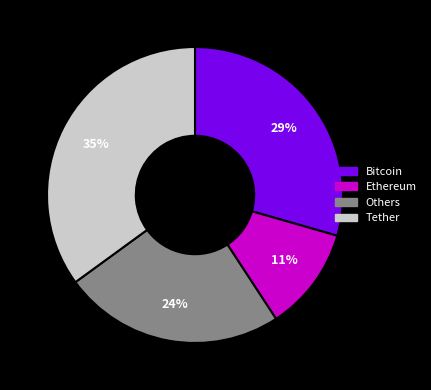

To the nearest percent, what is the difference between the Tether and Ethereum slice percentages?

24%